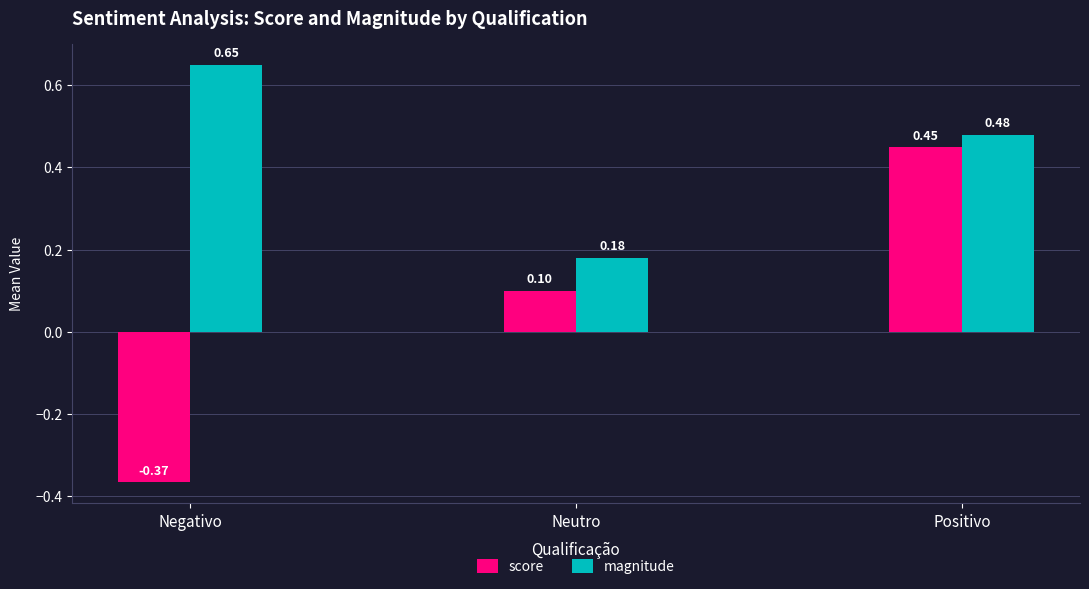

At which label does score first exceed 0?

Neutro